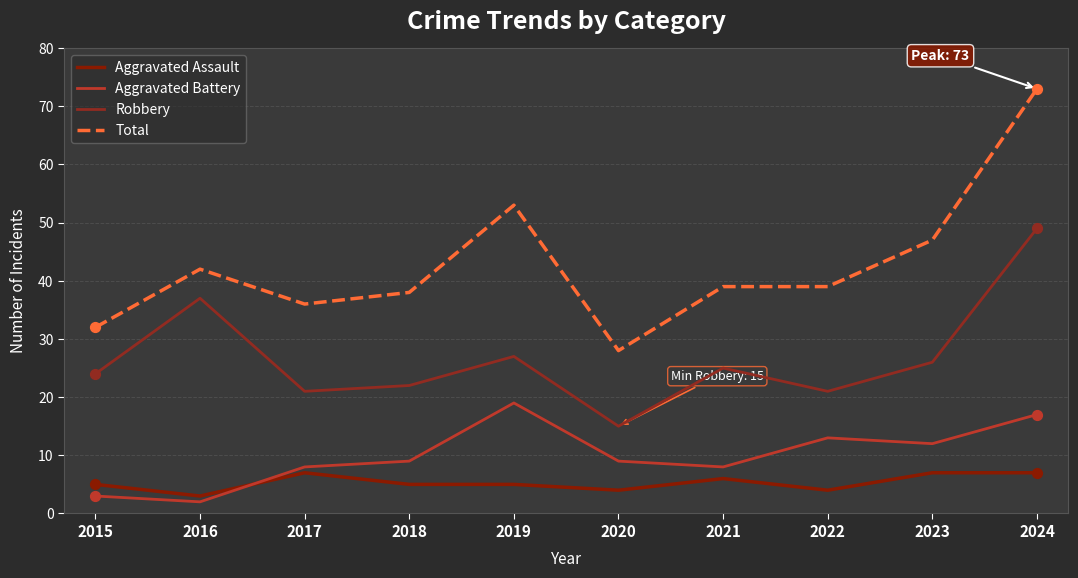

What are all the series names shown in the legend?

Aggravated Assault, Aggravated Battery, Robbery, Total